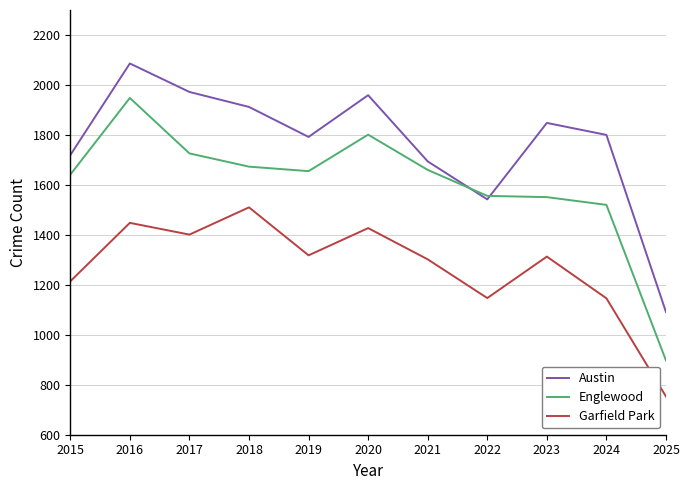

True or false: Austin and Garfield Park cross at least once.

False